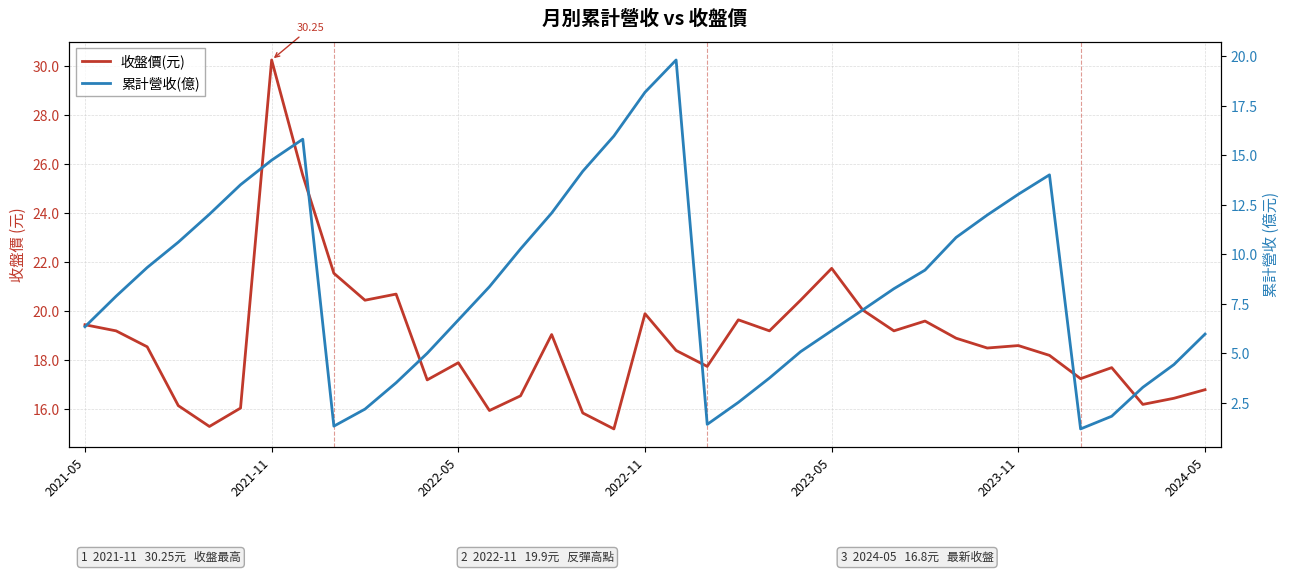

The value of 收盤價(元) at 2023-05 is 21.8. True or false?

True